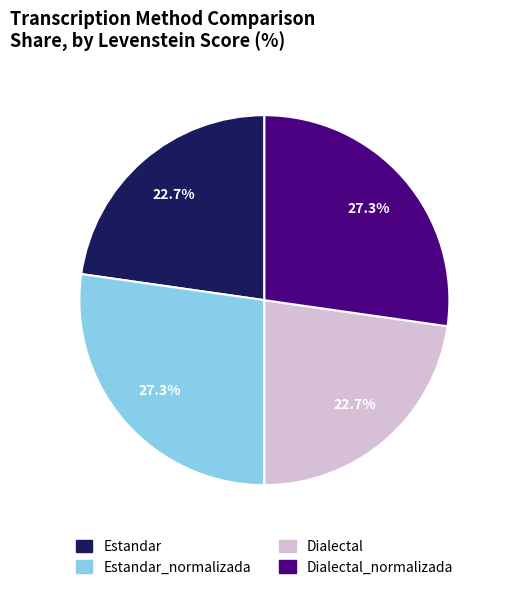

Is there any slice that represents more than half of the pie?

No